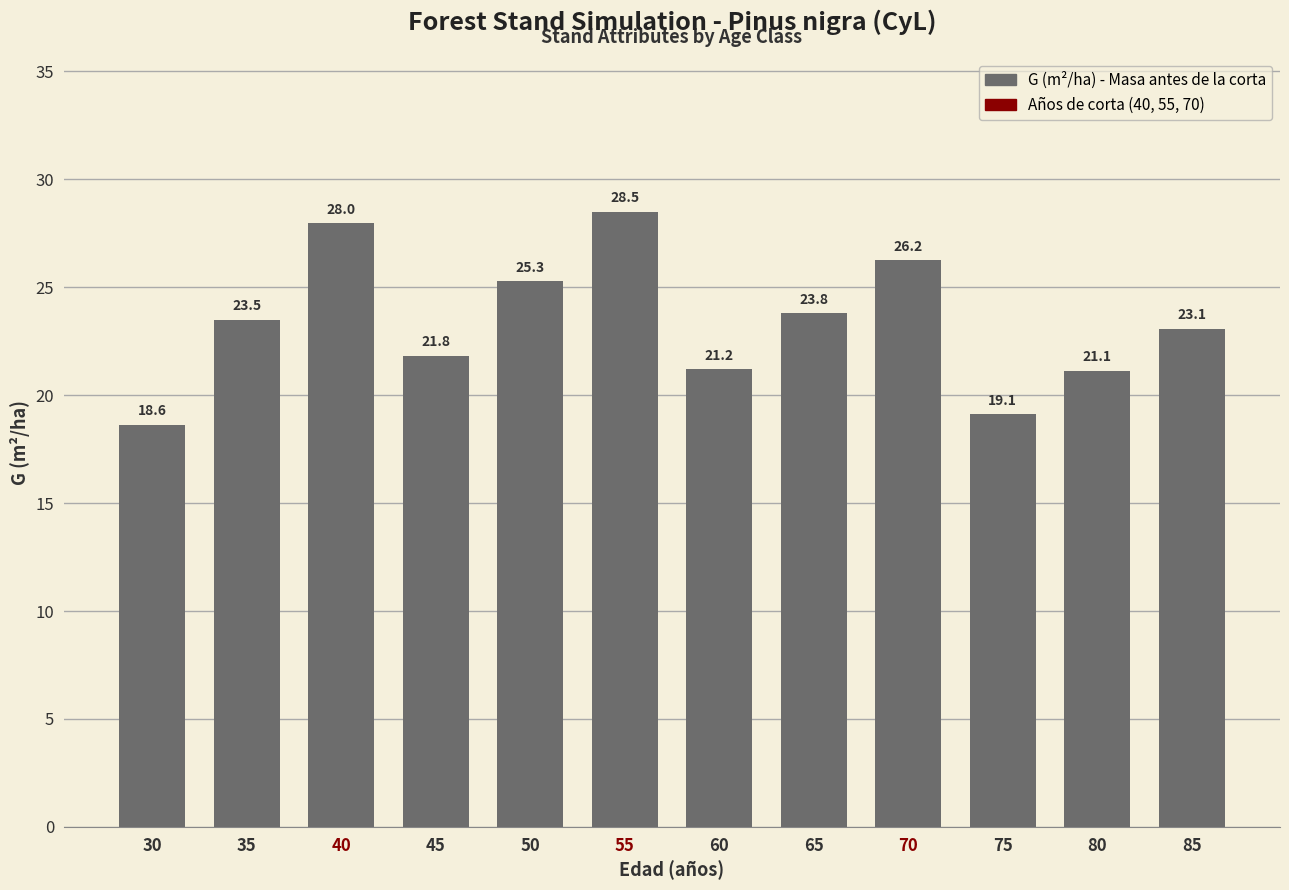

What is the minimum value shown in the chart?

18.6